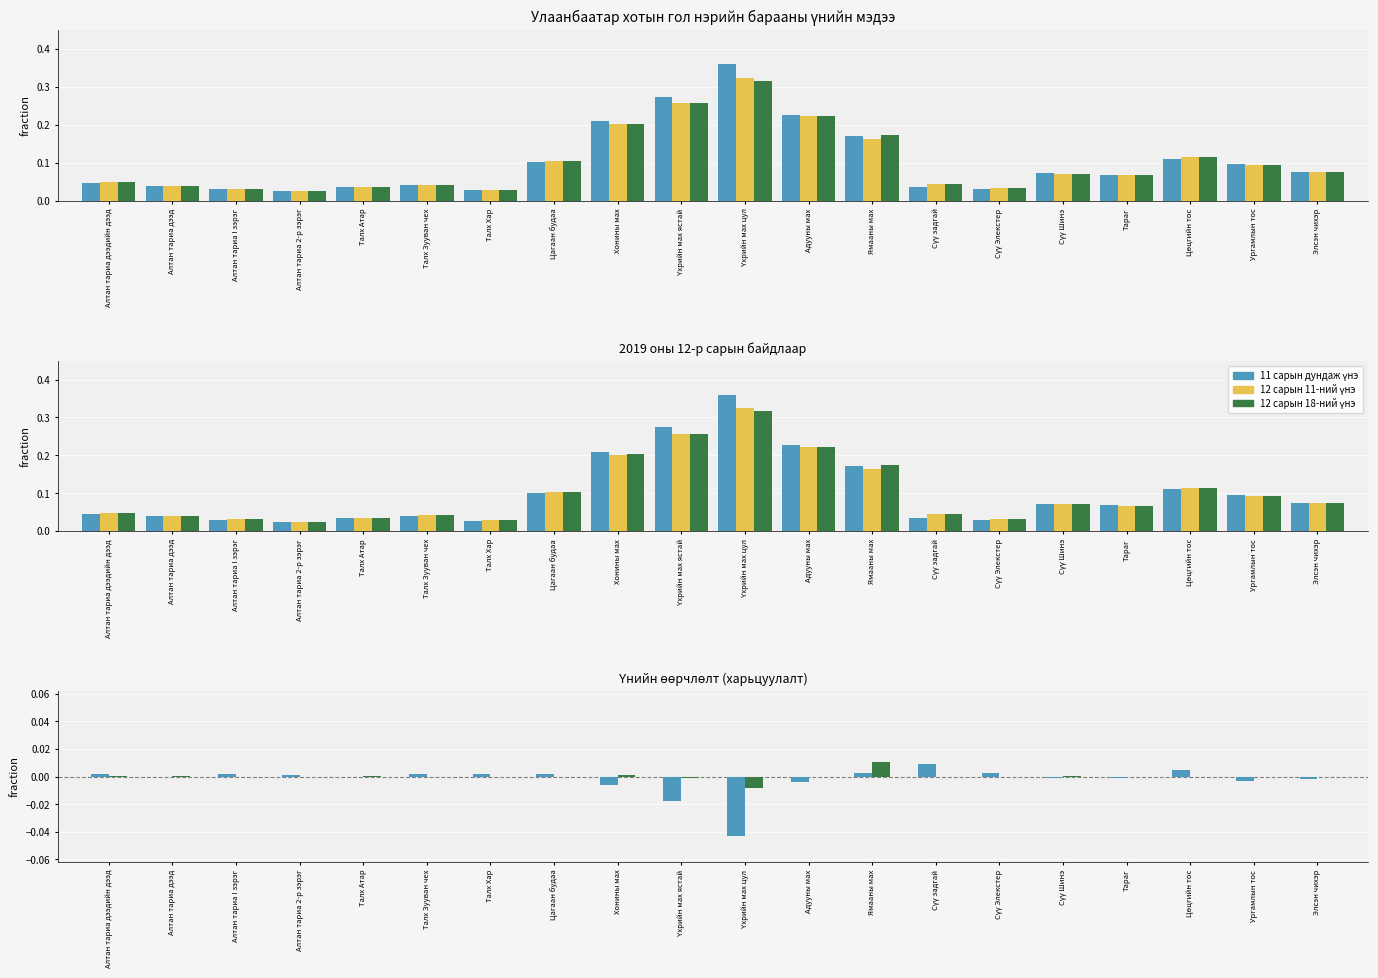

Where is 12 сарын 11-ний үнэ nearest to the value 0?

Алтан тариа 2-р зэрэг